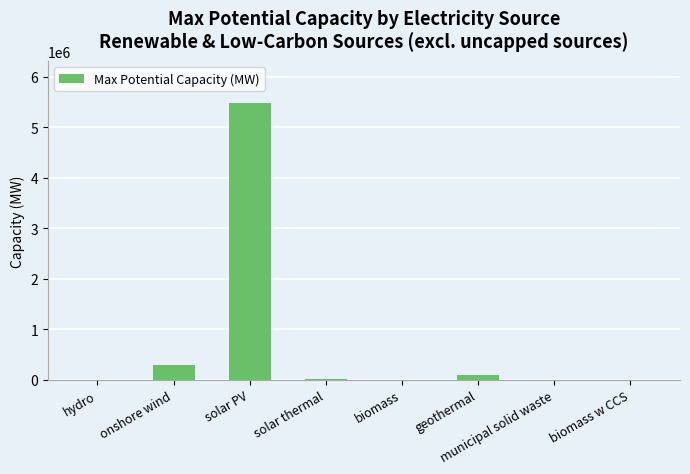

Is it true that the value at onshore wind is 296083.0?

True